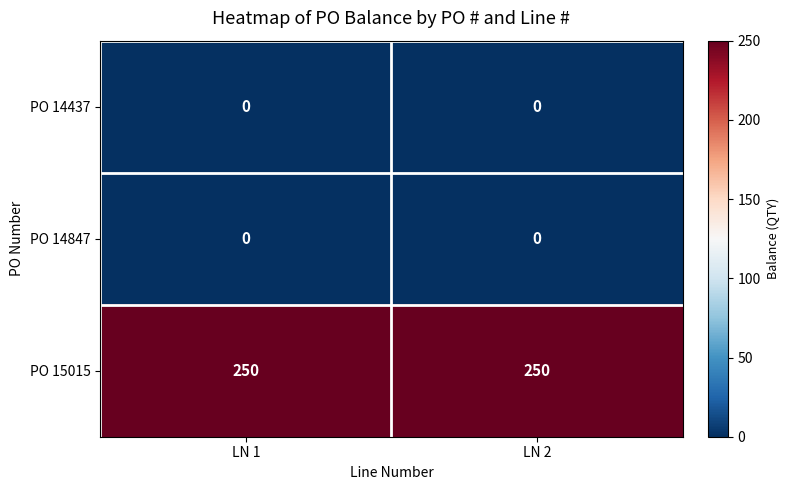

Is the value of PO 14847 at LN 1 greater than the value of PO 15015 at LN 2?

No